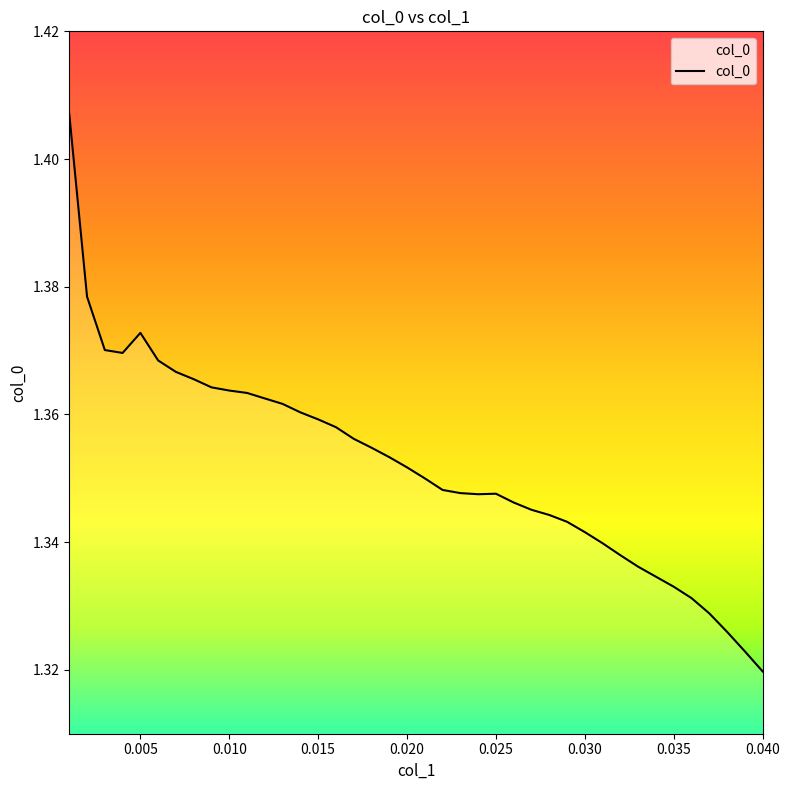

Reading left to right, transcribe all the data shown in this chart.

1.4	1.4	1.4	1.4	1.4	1.4	1.4	1.4	1.4	1.4	1.4	1.4	1.4	1.4	1.4	1.4	1.4	1.4	1.4	1.4	1.3	1.3	1.3	1.3	1.3	1.3	1.3	1.3	1.3	1.3	1.3	1.3	1.3	1.3	1.3	1.3	1.3	1.3	1.3	1.3